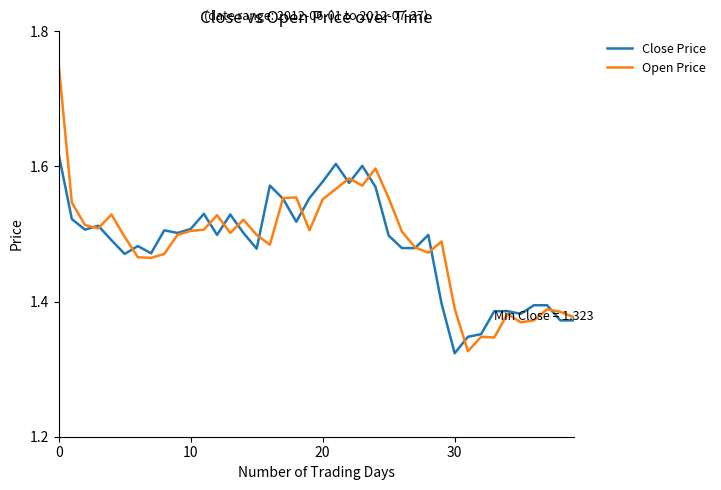

How many categories are shown in the chart?

40